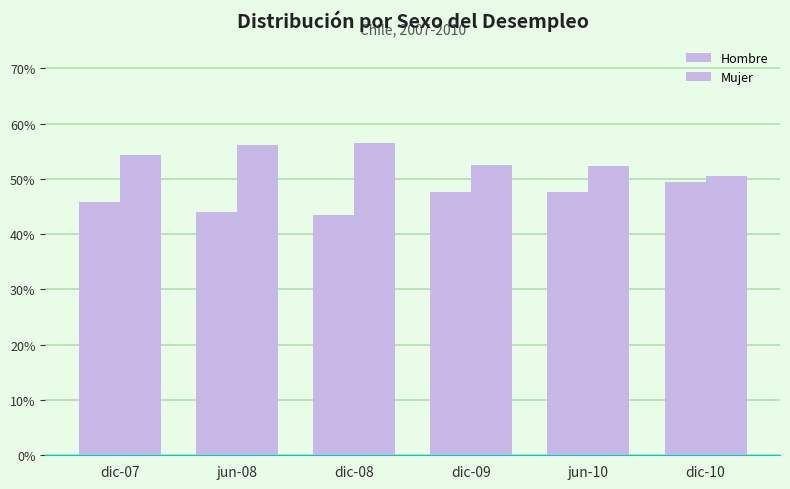

Where is Mujer nearest to the value 0?

dic-10